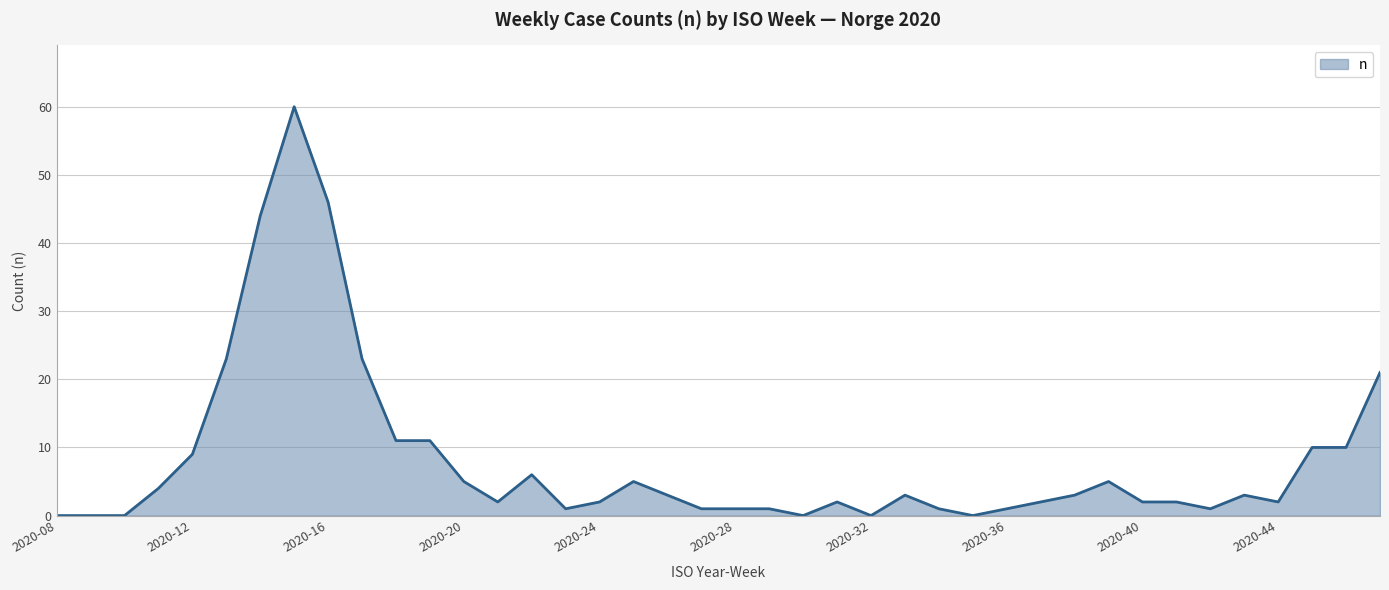

What is the greatest value displayed?

60